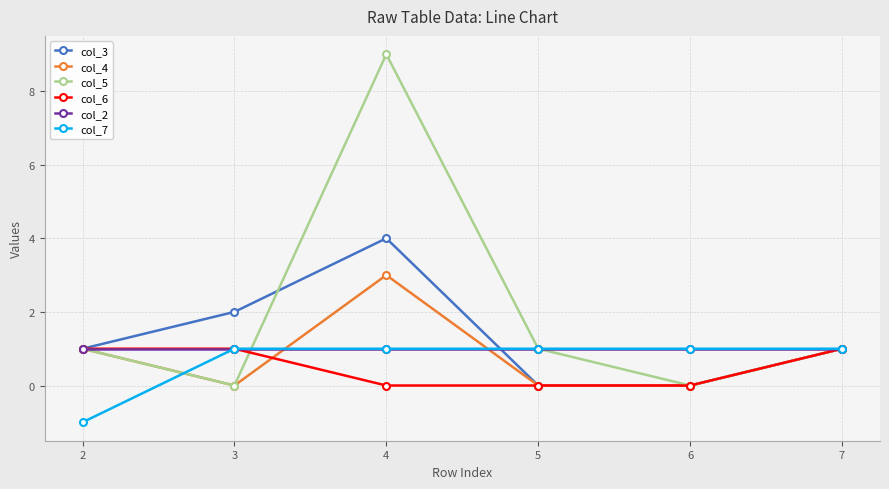

True or false: col_2 has a value of 1 at 5.

True